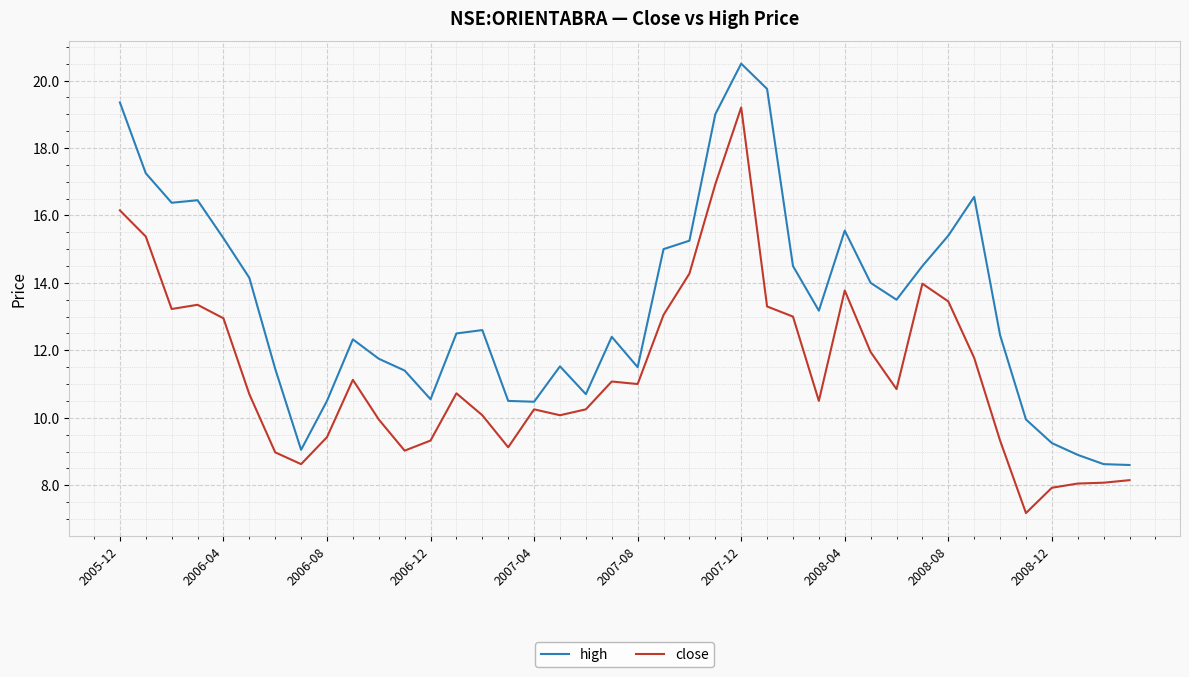

List the series in order of their peak value, highest first.

high, close